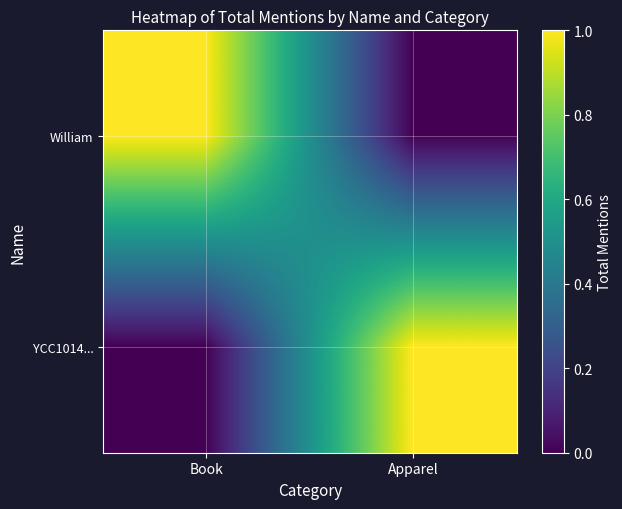

Which series has the widest spread of values?

William